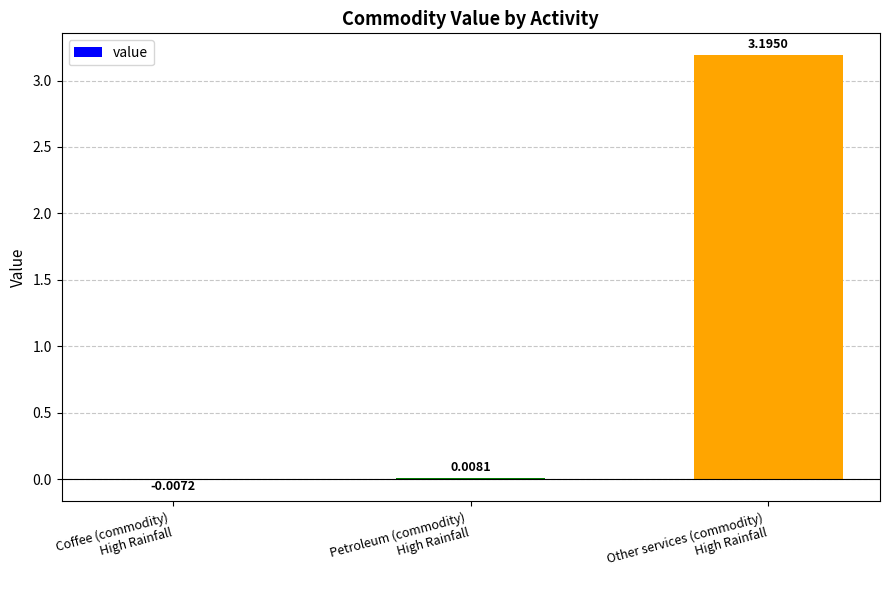

Are the bars horizontal?

No